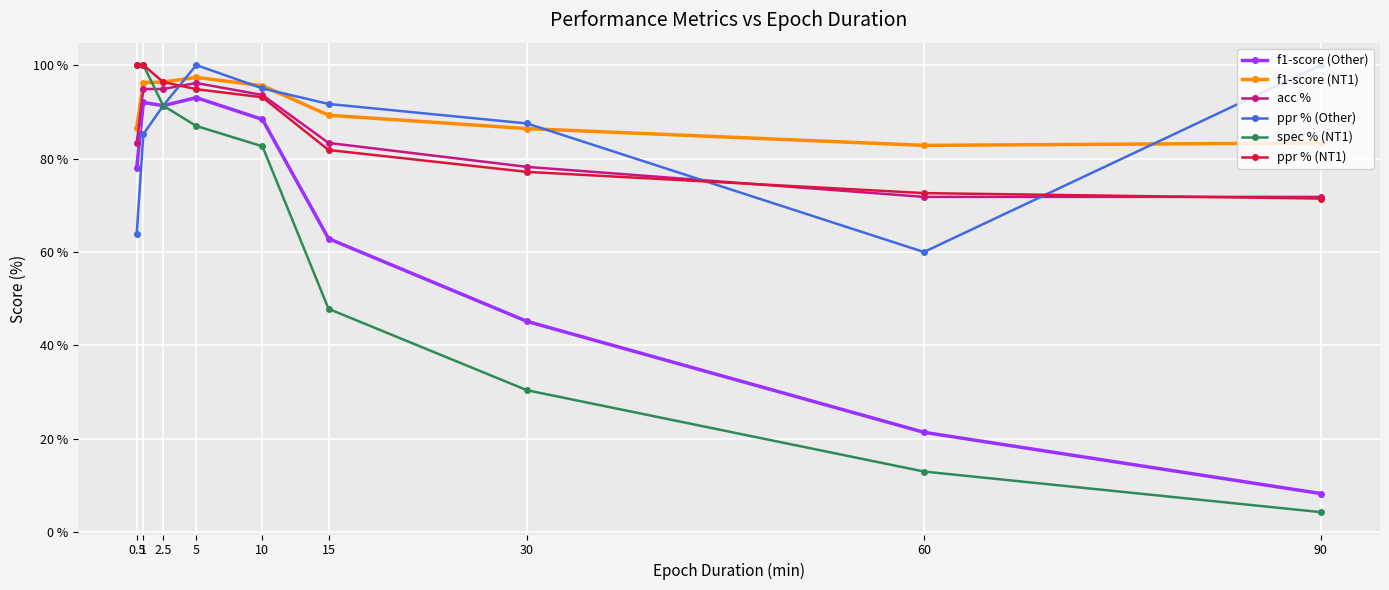

What position from the right is 2.5?

7